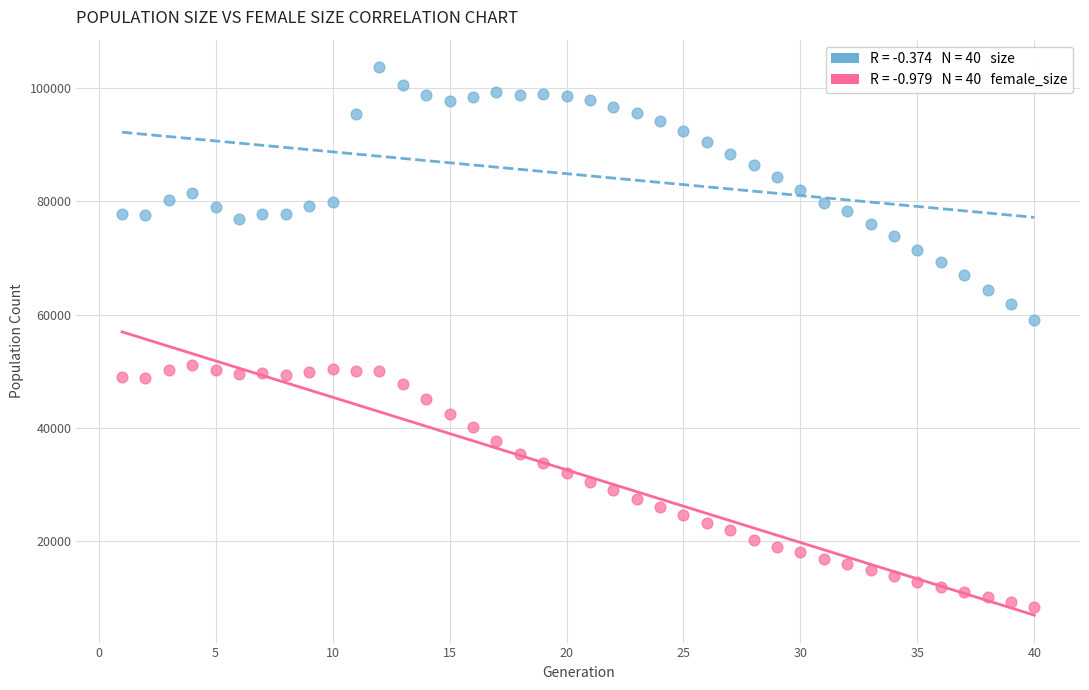

Across all data points, what is the range of Y values (max minus min)?

95289